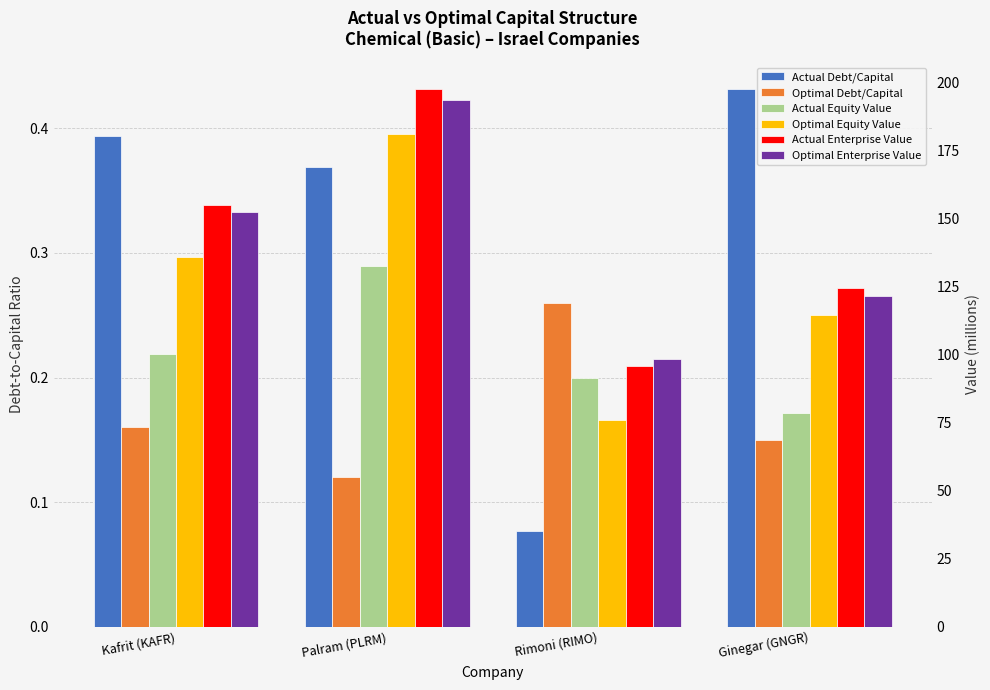

What is the sum of all Actual Debt/Capital values?

1.3